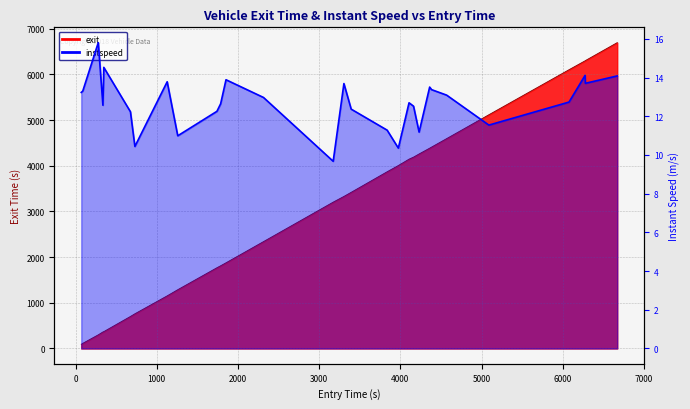

List the series in order of their overall mean, highest first.

exit, instspeed